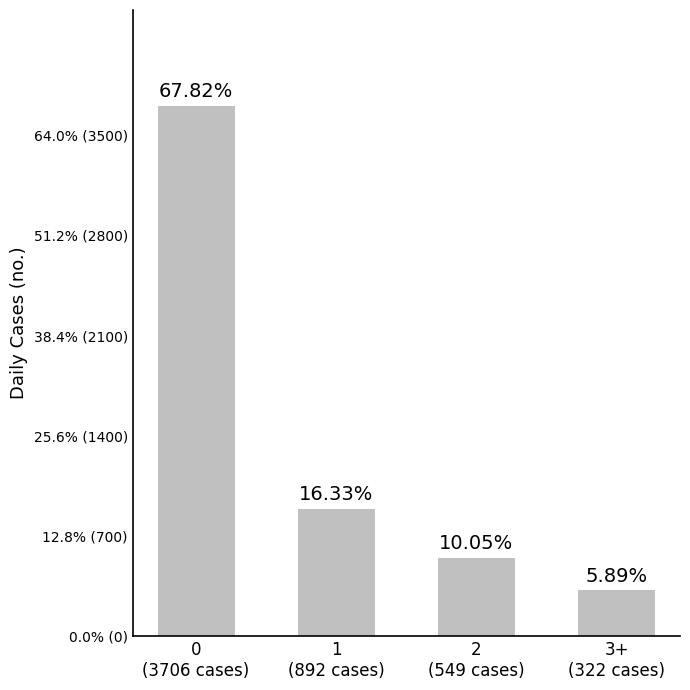

What is the difference between the maximum and minimum values?

3384